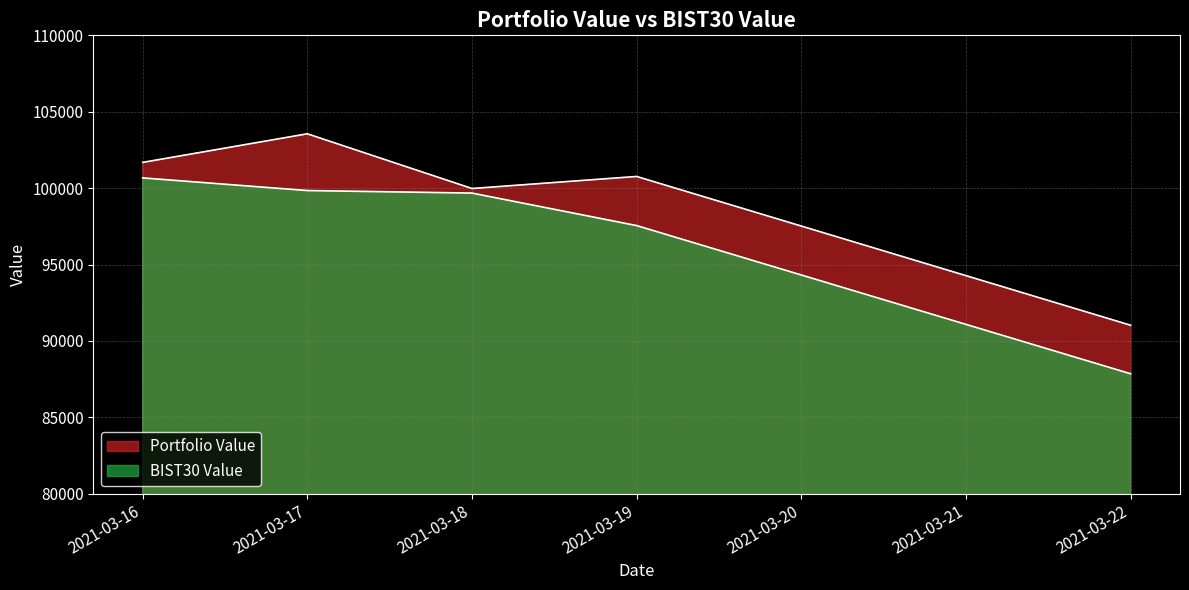

Reading left to right, extract all data points from this chart.

Portfolio Value: 2021-03-16=101682.9	2021-03-17=103555.0	2021-03-18=99974.3	2021-03-19=100762.6	2021-03-22=91025.4
BIST30 Value: 2021-03-16=100668.3	2021-03-17=99840.6	2021-03-18=99675.0	2021-03-19=97547.5	2021-03-22=87847.9